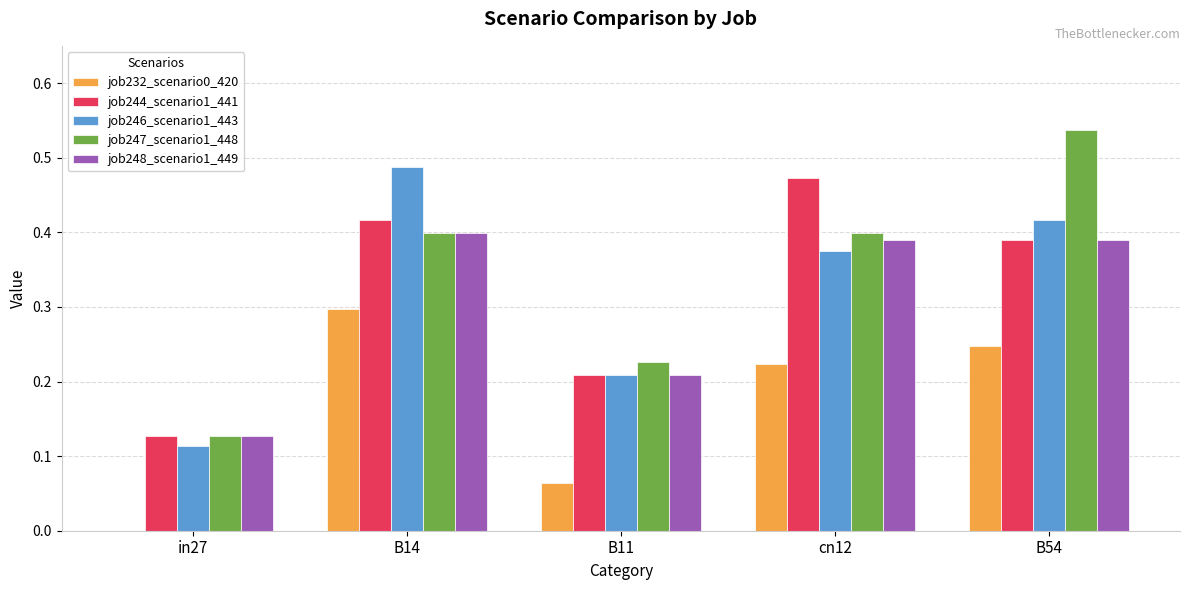

Is the value of job246_scenario1_443 at B14 greater than the value of job247_scenario1_448 at B11?

Yes